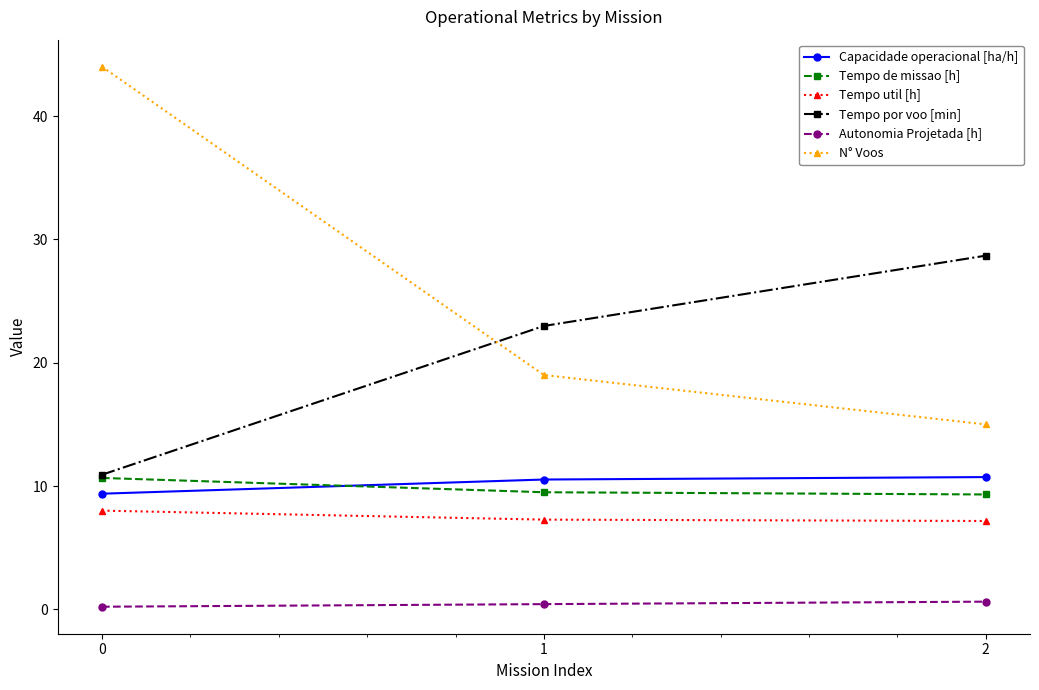

How many distinct data groups are displayed?

6